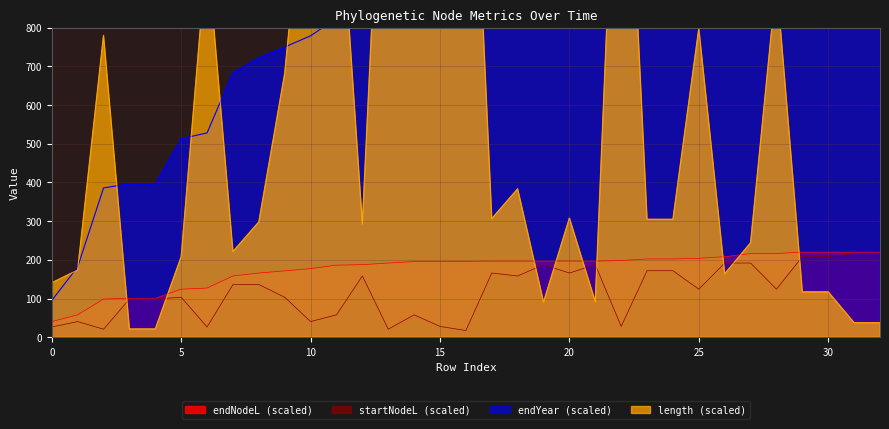

What is the smallest value displayed?

17.3